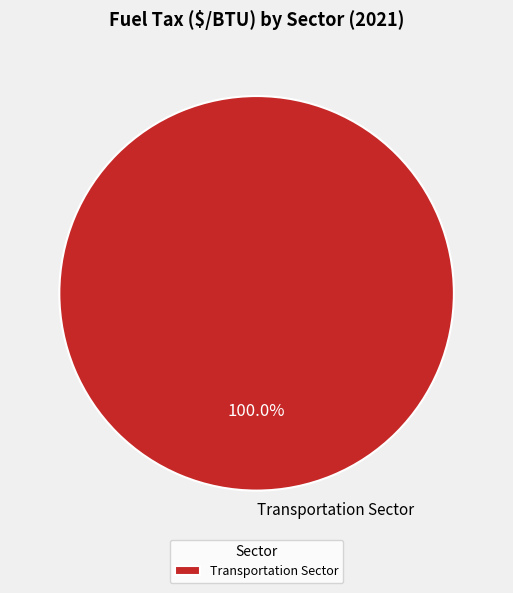

Rank the categories by value from lowest to highest.

Transportation Sector